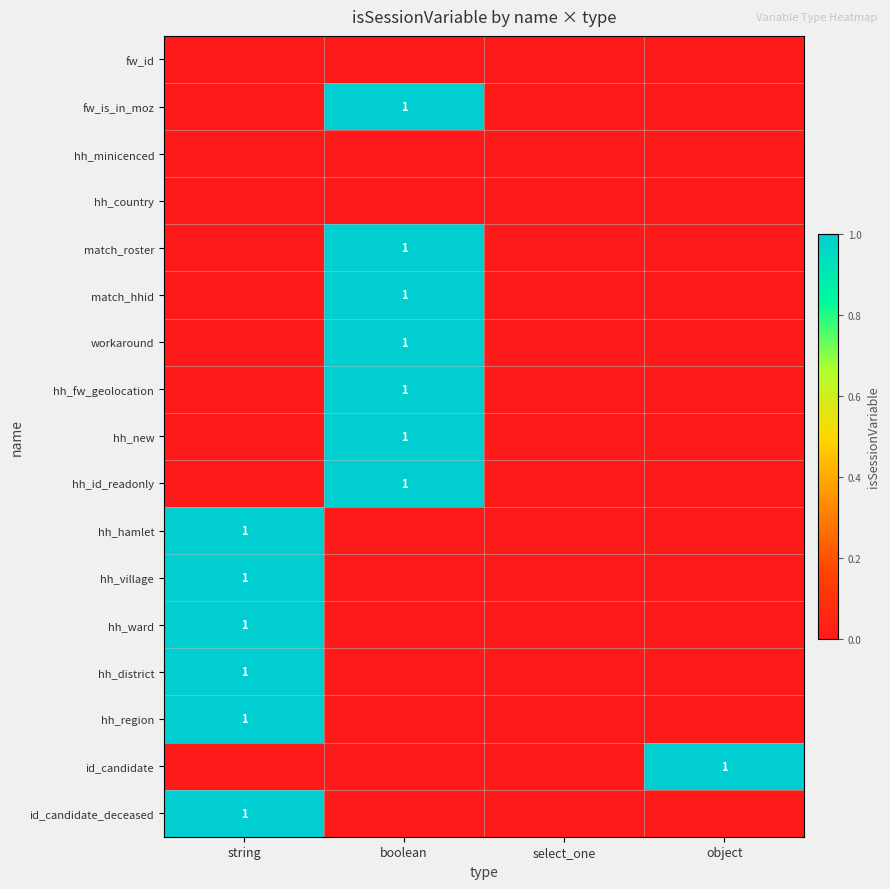

True or false: hh_village has a value of 1 at string.

True